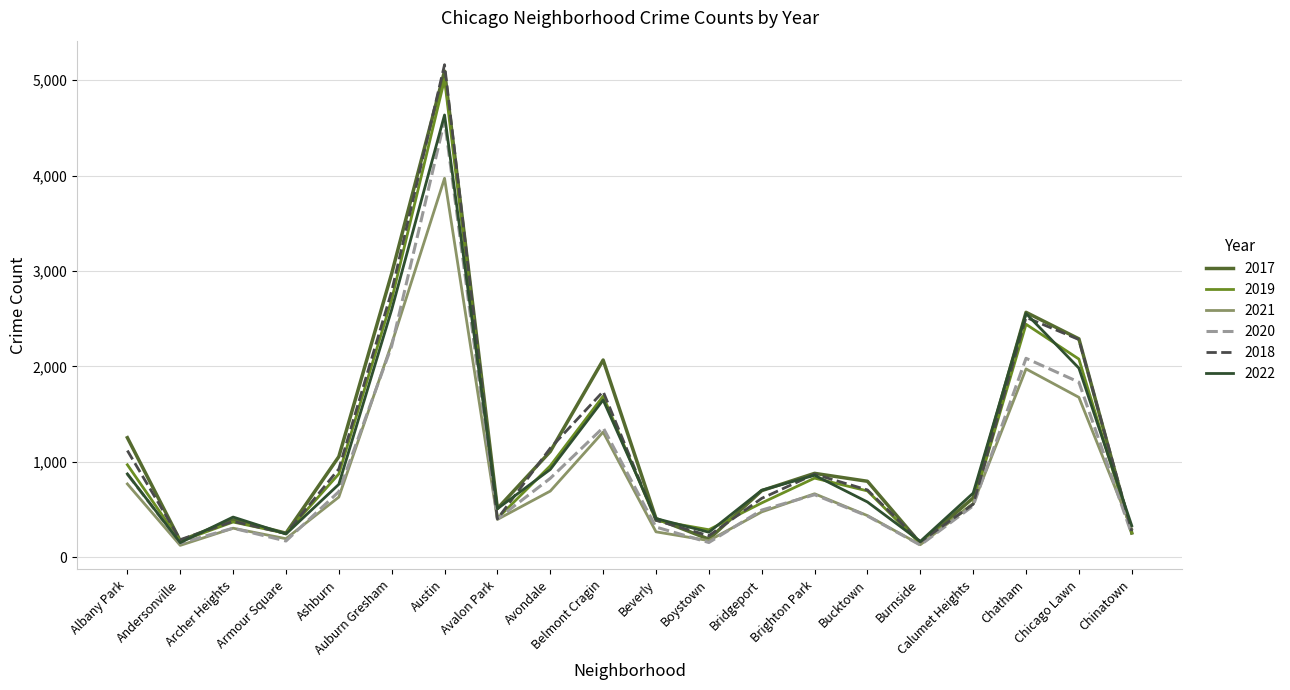

The 2021 series shows 265 at Beverly. True or false?

True